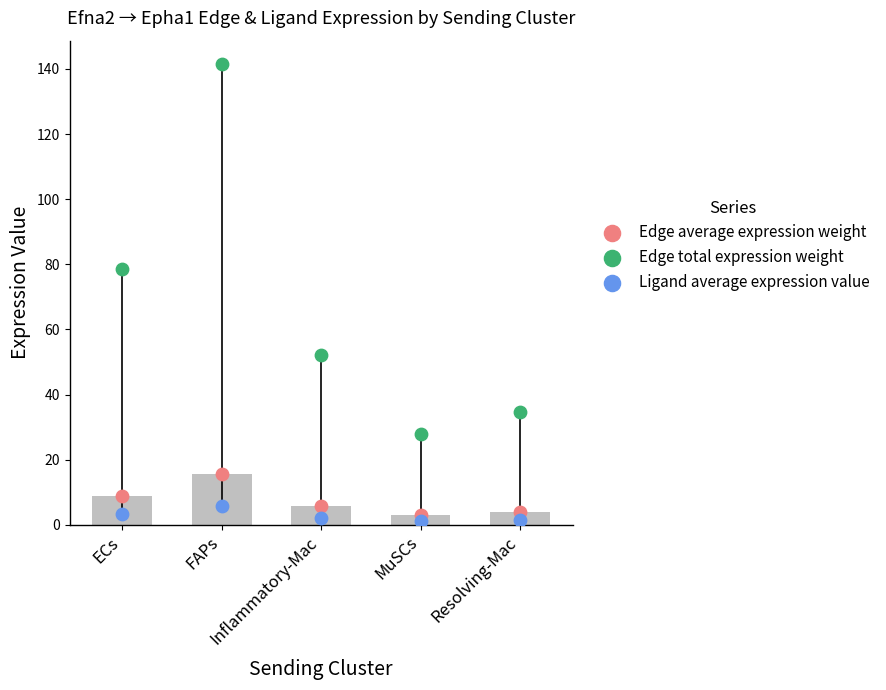

Which series has the largest Y range (max minus min)?

Edge total expression weight